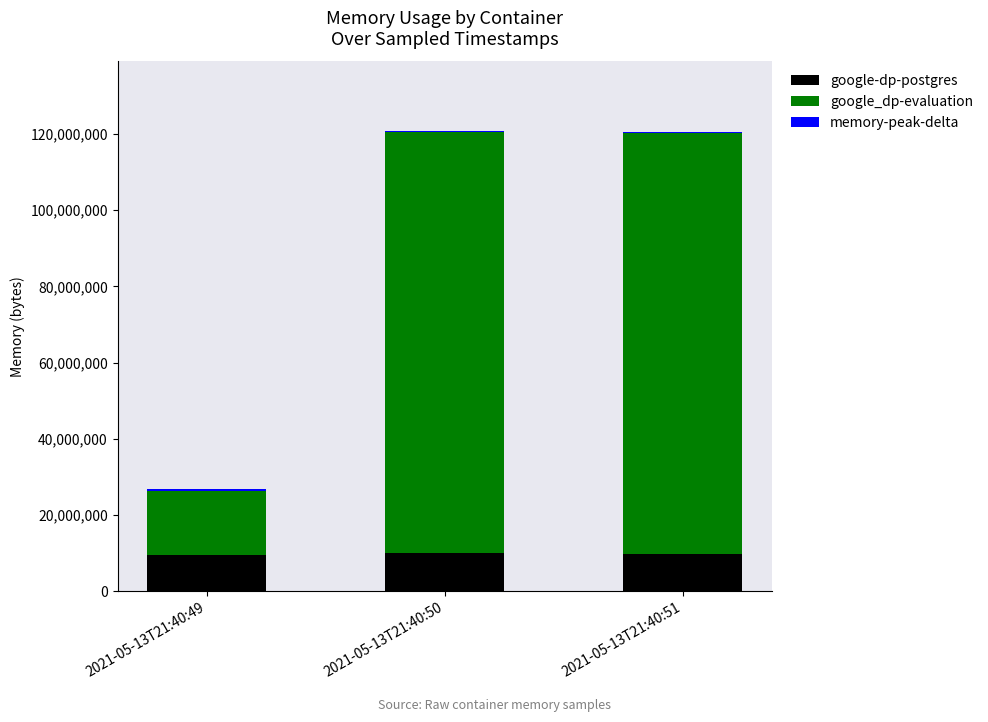

The value of google-dp-postgres at 2021-05-13T21:40:49 is 9527296. True or false?

True